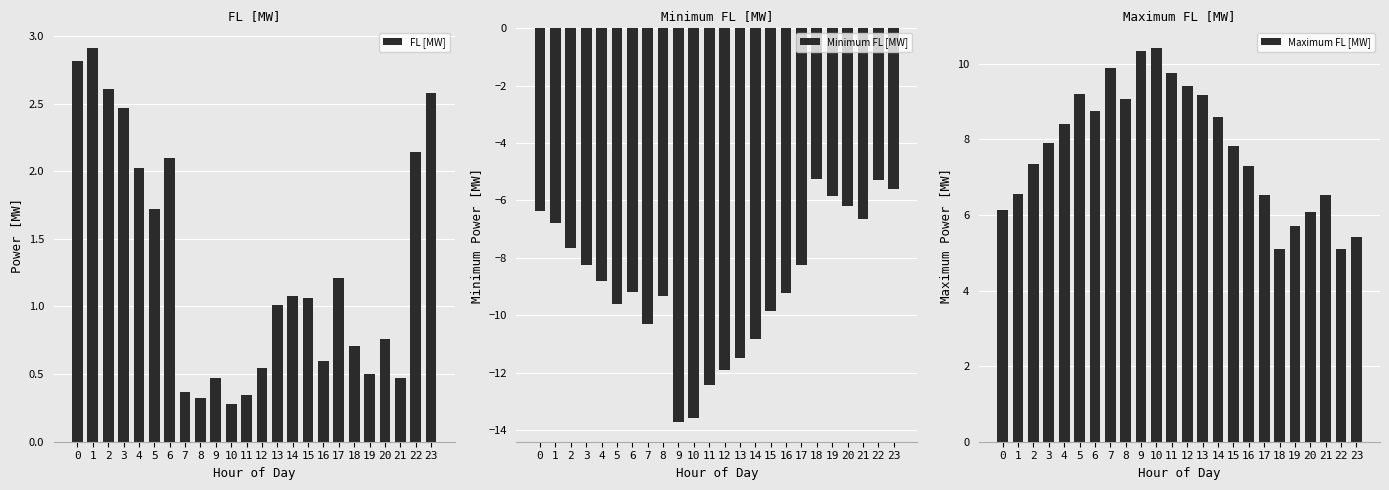

What is the minimum value for FL [MW]?

0.3